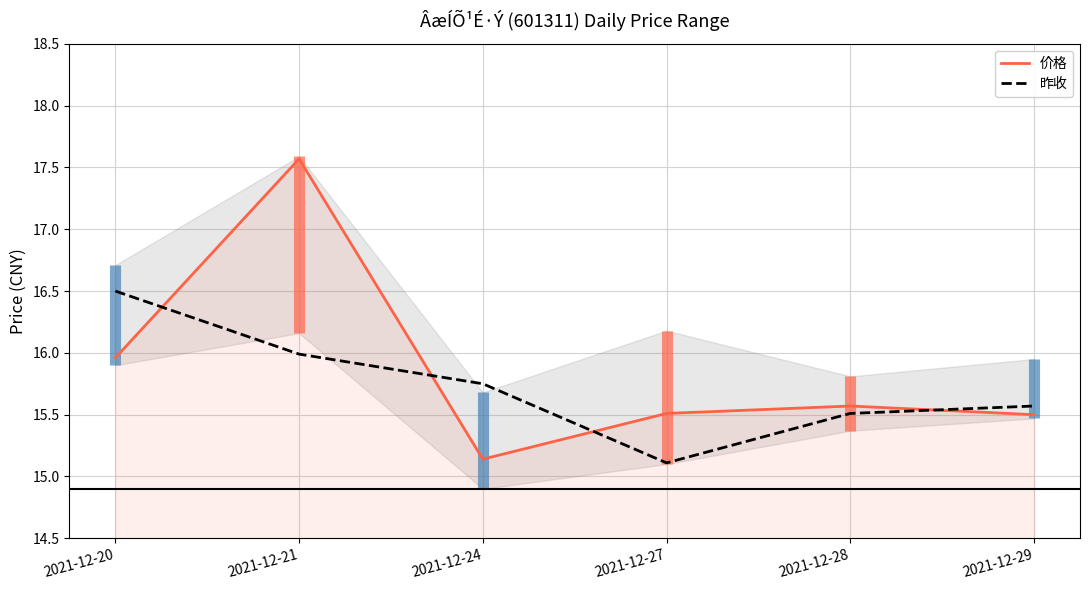

What is the sum of the 昨收 values at 2021-12-29 and 2021-12-24?

31.3